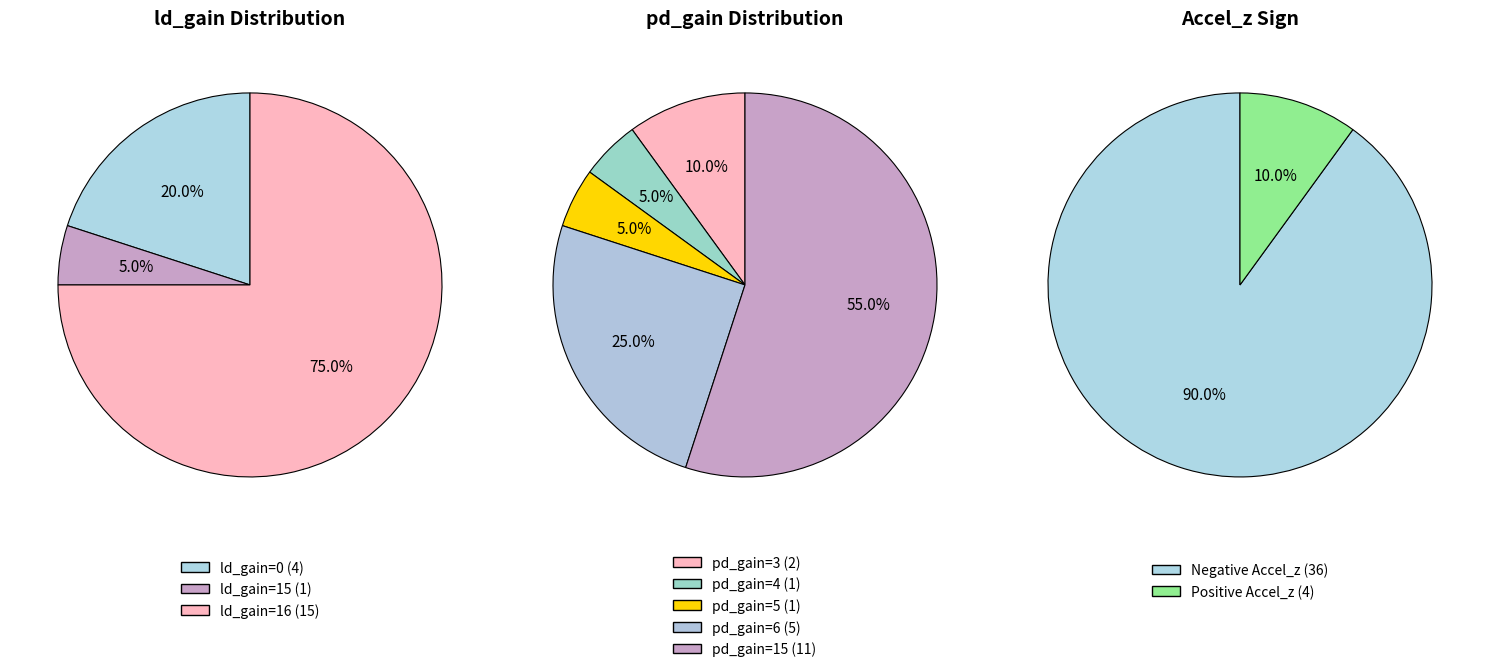

Which series changed the most between 9 and 16?

pd_gain